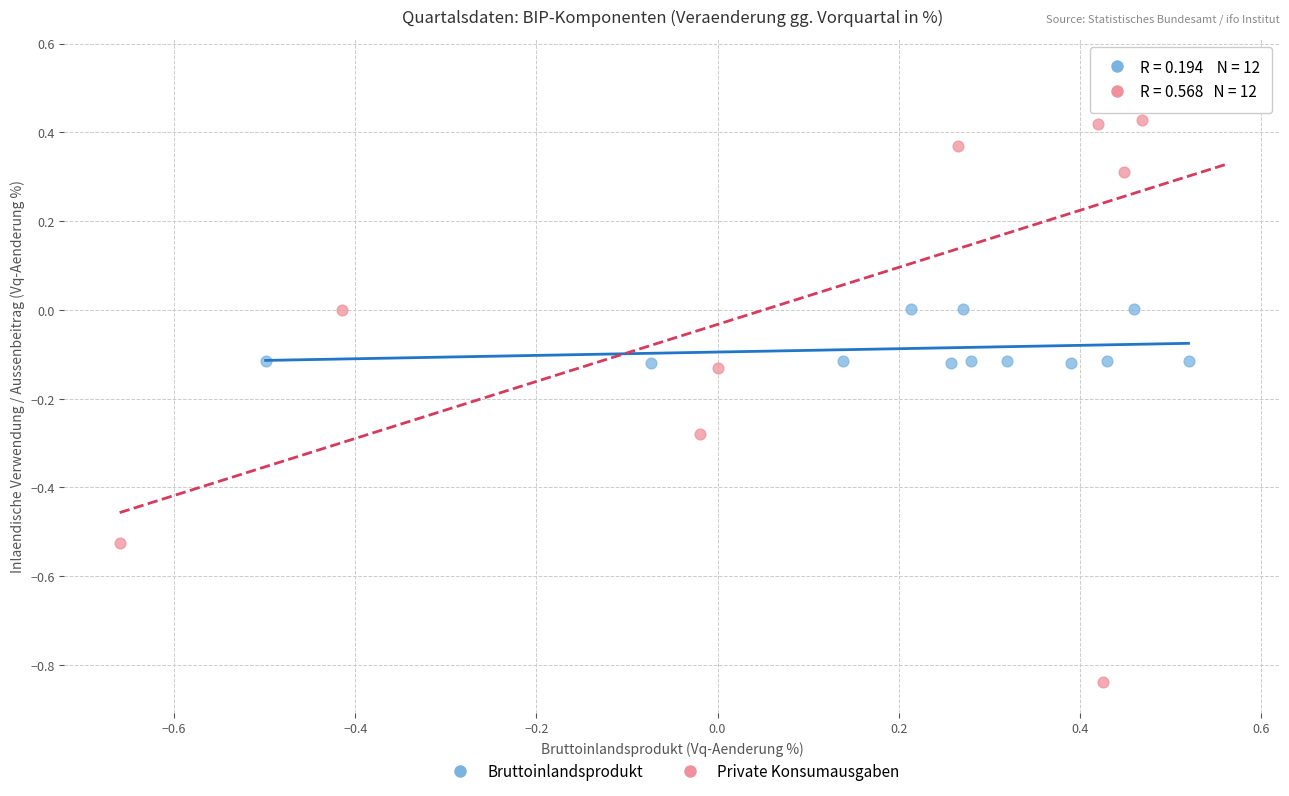

Which series reaches the maximum Y coordinate?

Private Konsumausgaben